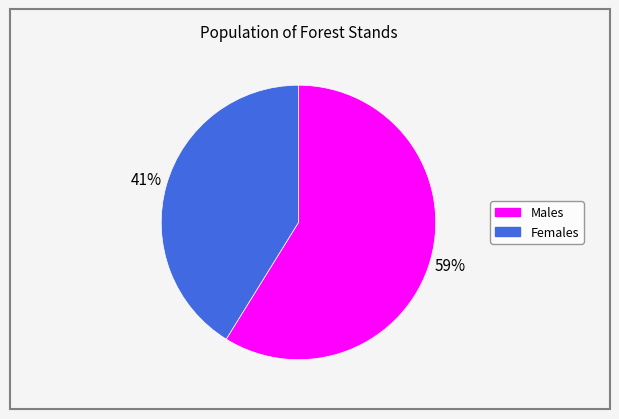

Approximately how many times larger is the value at Females compared to Males?

0.7